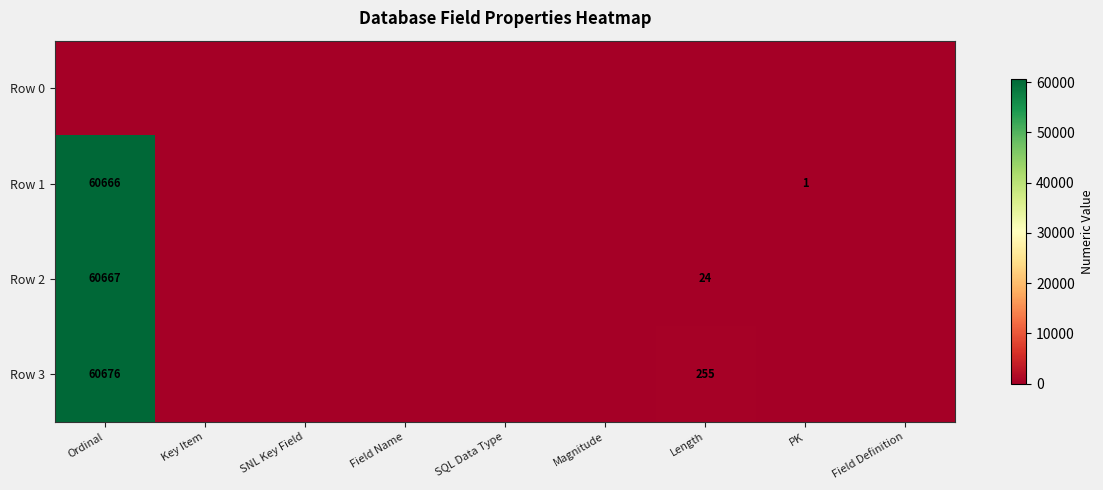

Which has a higher value, Magnitude or PK?

Magnitude